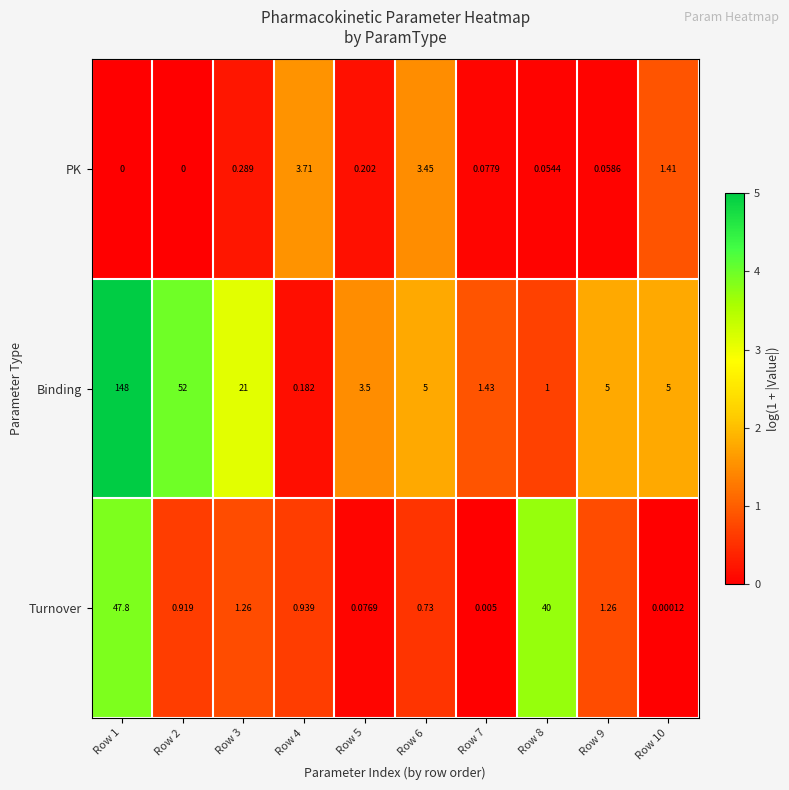

Is the value of Turnover at Row 10 greater than the value of PK at Row 2?

Yes